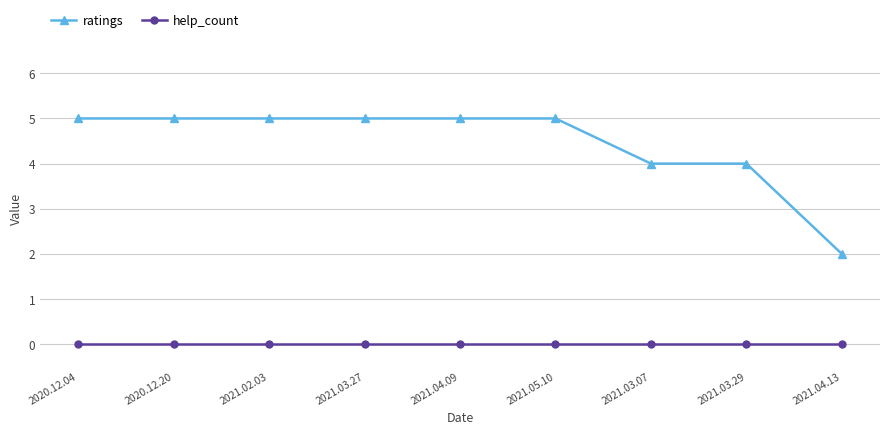

True or false: help_count and ratings cross at least once.

False